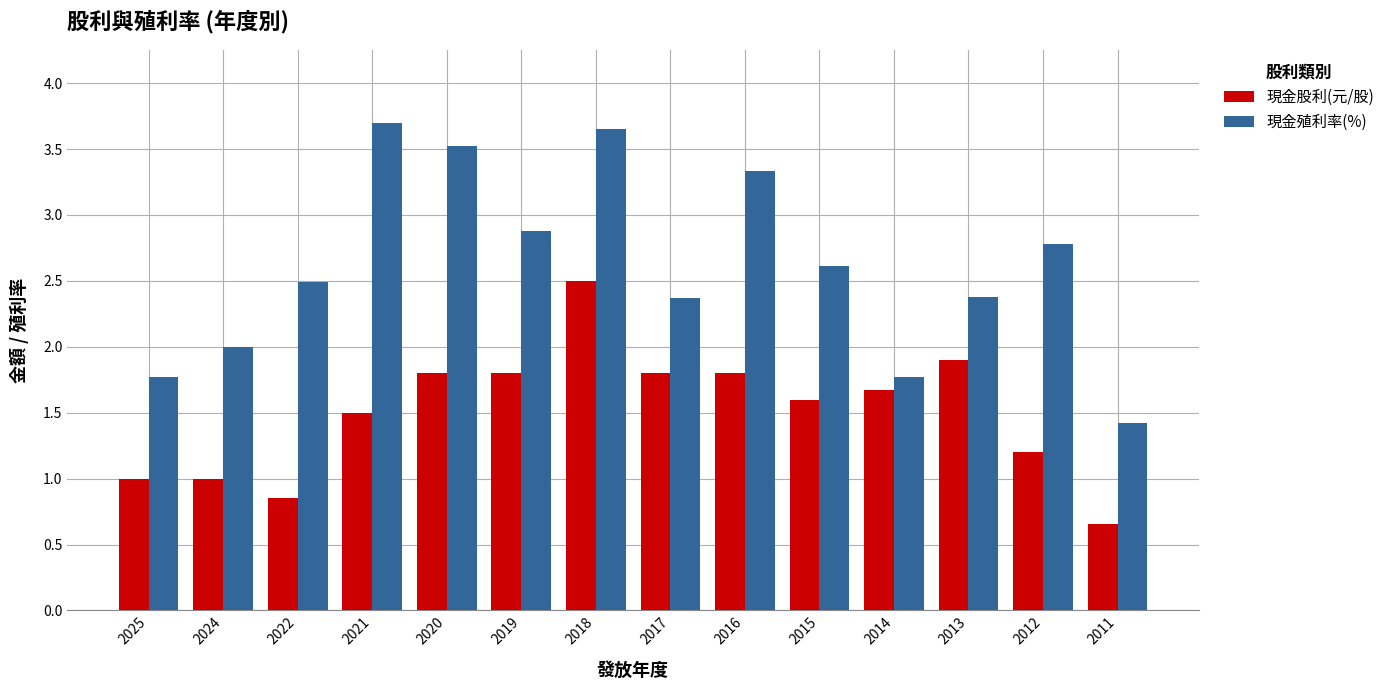

How many series are shown in this chart?

2